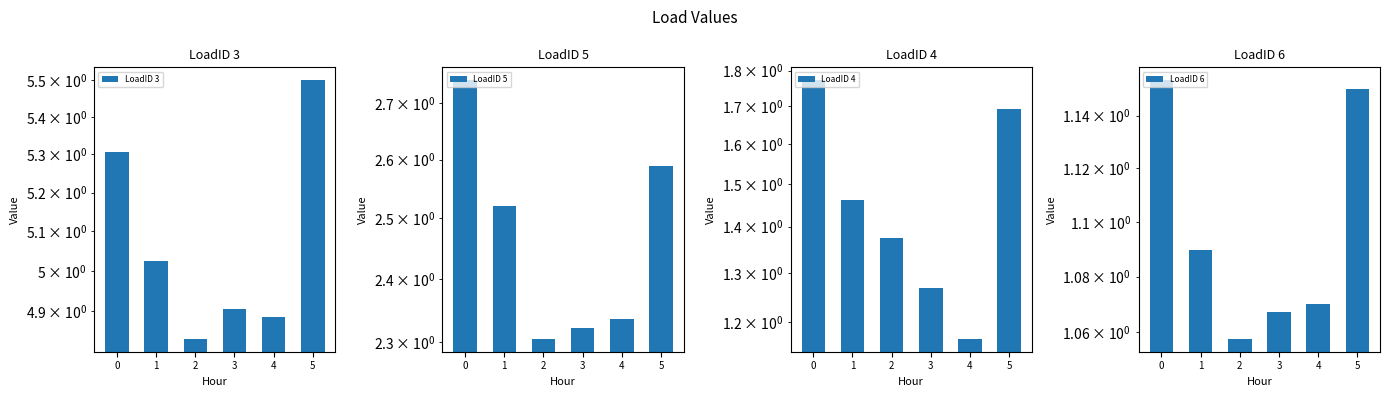

Which category has the lowest value across all series?

2